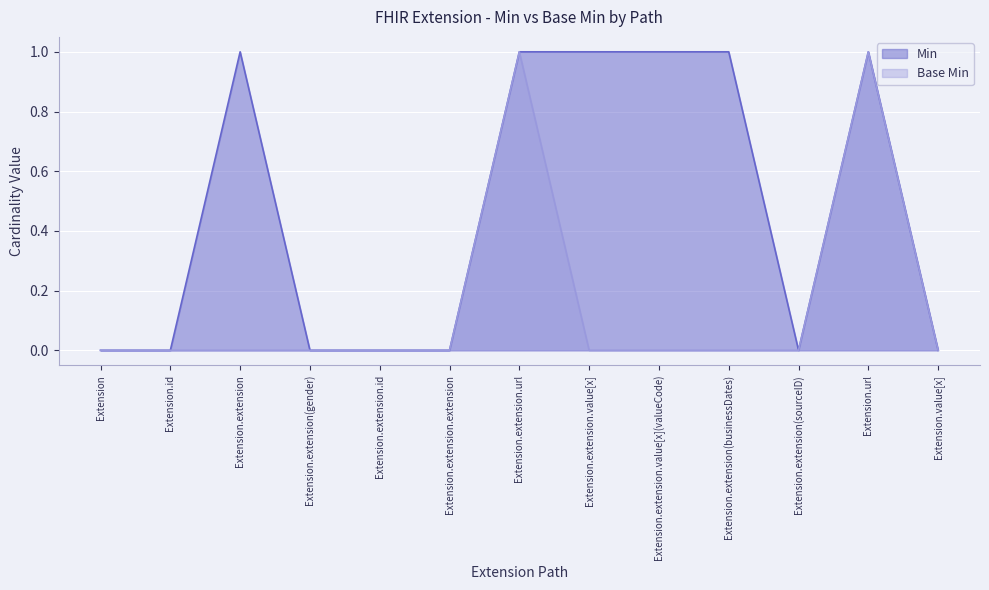

Reading left to right, extract all data points from this chart.

Min: Extension=0	Extension.id=0	Extension.extension=1	Extension.extension(gender)=0	Extension.extension.id=0	Extension.extension.extension=0	Extension.extension.url=1	Extension.extension.value[x]=1	Extension.extension.value[x](valueCode)=1	Extension.extension(businessDates)=1	Extension.extension(sourceID)=0	Extension.url=1	Extension.value[x]=0
Base Min: Extension=0	Extension.id=0	Extension.extension=0	Extension.extension(gender)=0	Extension.extension.id=0	Extension.extension.extension=0	Extension.extension.url=1	Extension.extension.value[x]=0	Extension.extension.value[x](valueCode)=0	Extension.extension(businessDates)=0	Extension.extension(sourceID)=0	Extension.url=1	Extension.value[x]=0